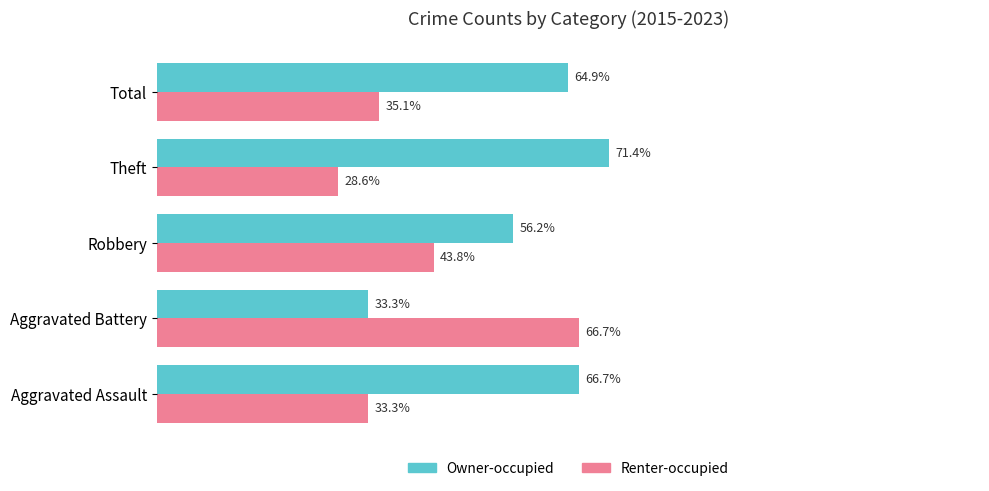

Rank the series by their average value, from highest to lowest.

Owner-occupied, Renter-occupied